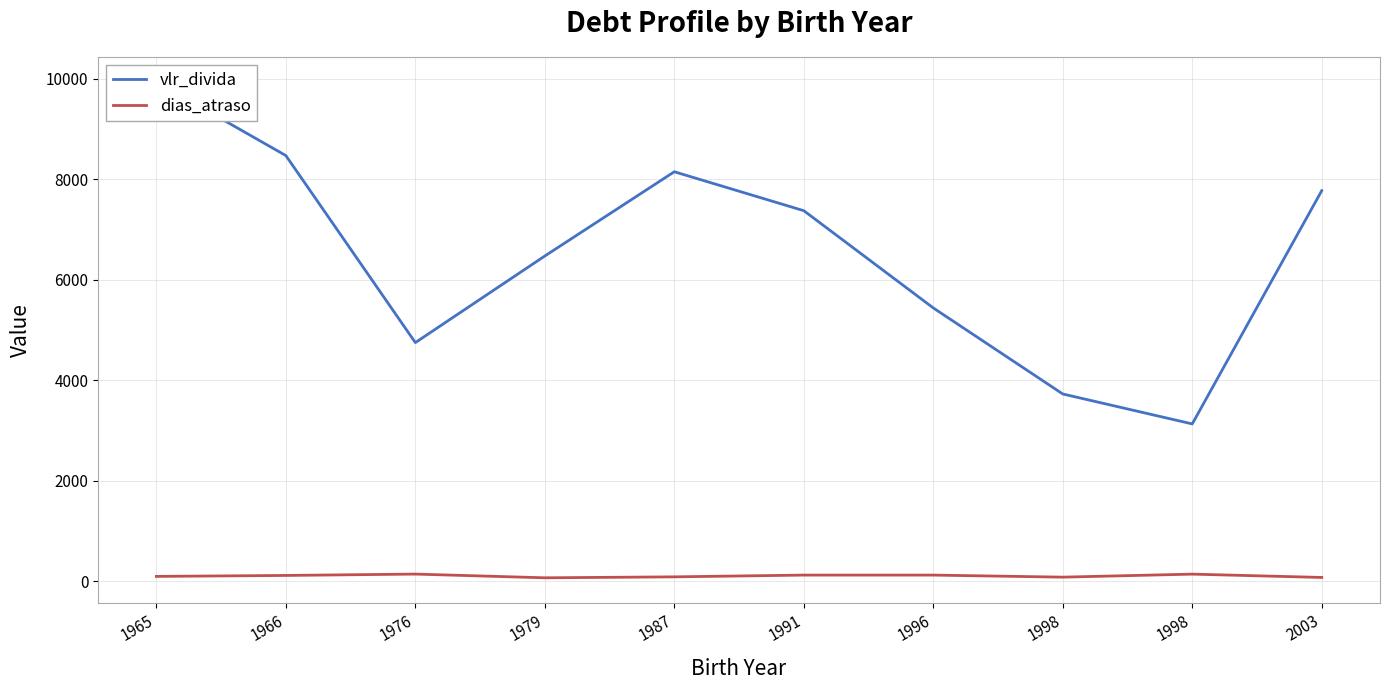

At which category does vlr_divida reach its first local valley?

1976